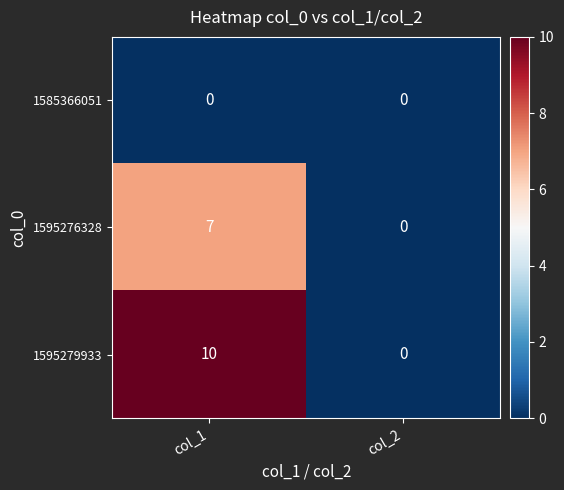

At how many categories does at least one series exceed 2?

1